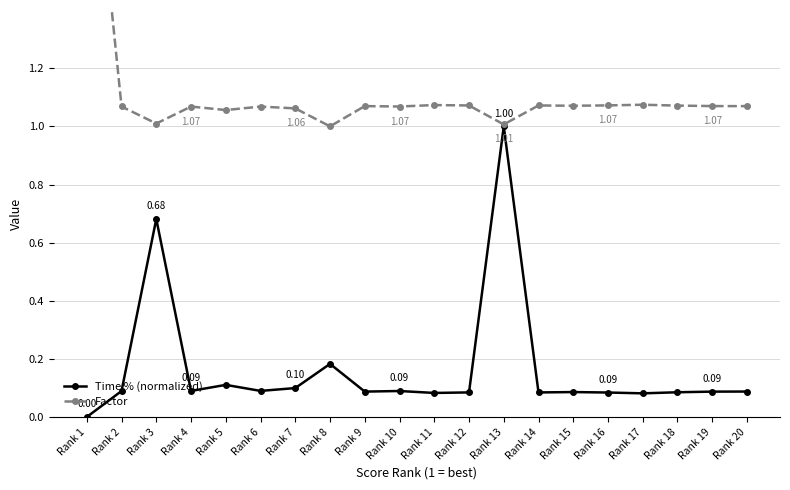

At which category does the chart reach its minimum across all series?

Rank 1